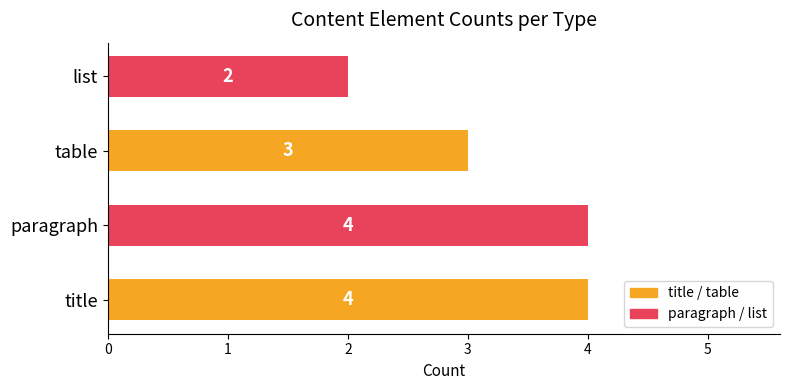

What is the sum of all values?

13